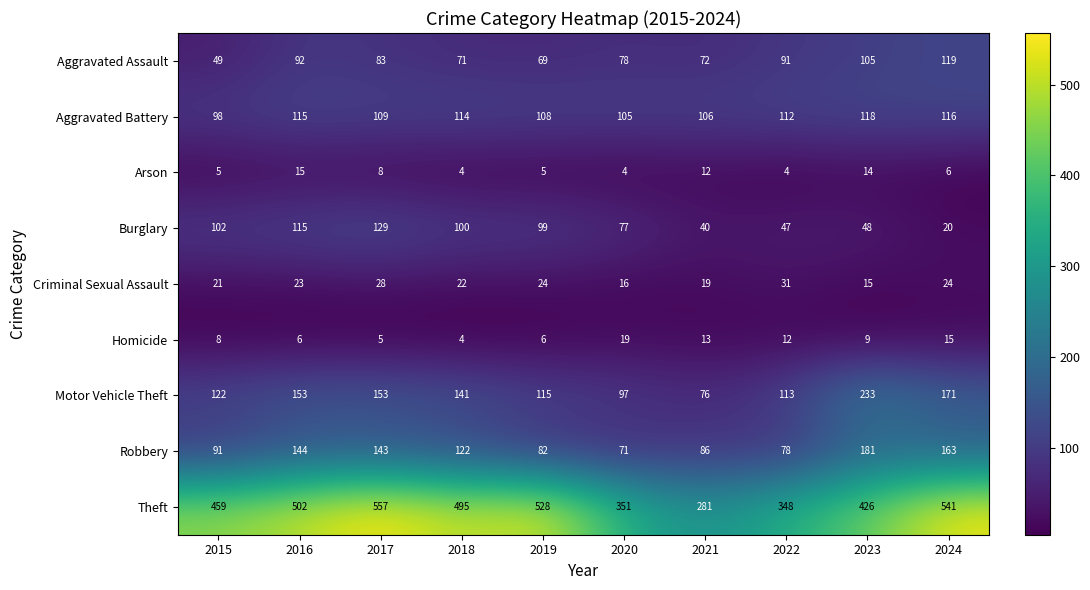

How many categories are shown in the chart?

10